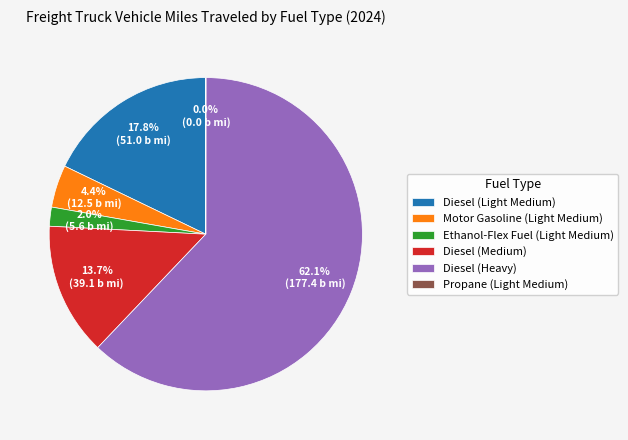

Which has a higher value, Motor Gasoline (Light Medium) or Diesel (Heavy)?

Diesel (Heavy)